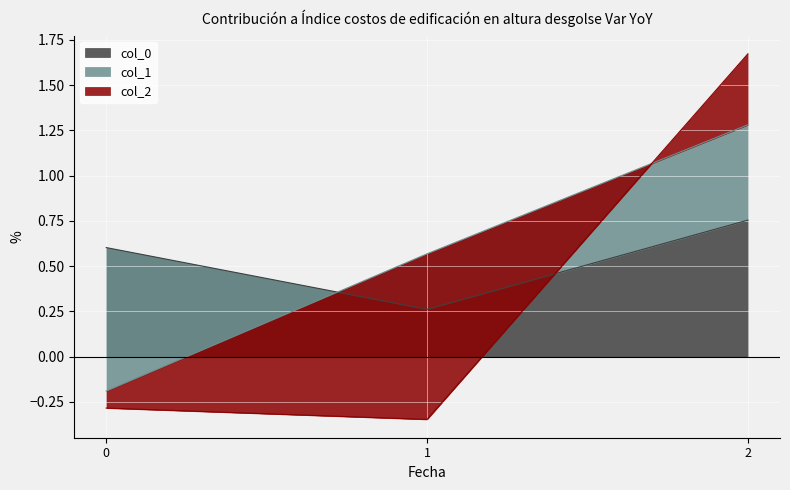

Rank the categories by col_0 value from highest to lowest.

2, 0, 1